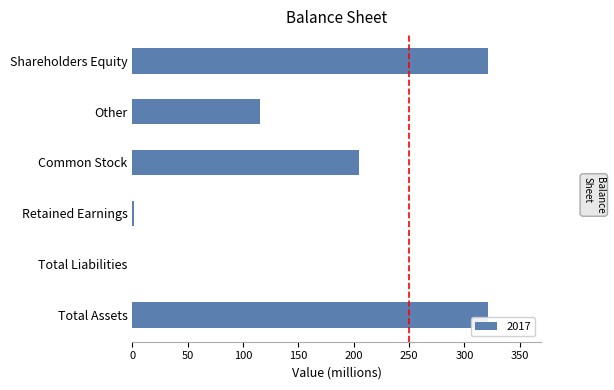

The value at Shareholders Equity is 321. True or false?

True